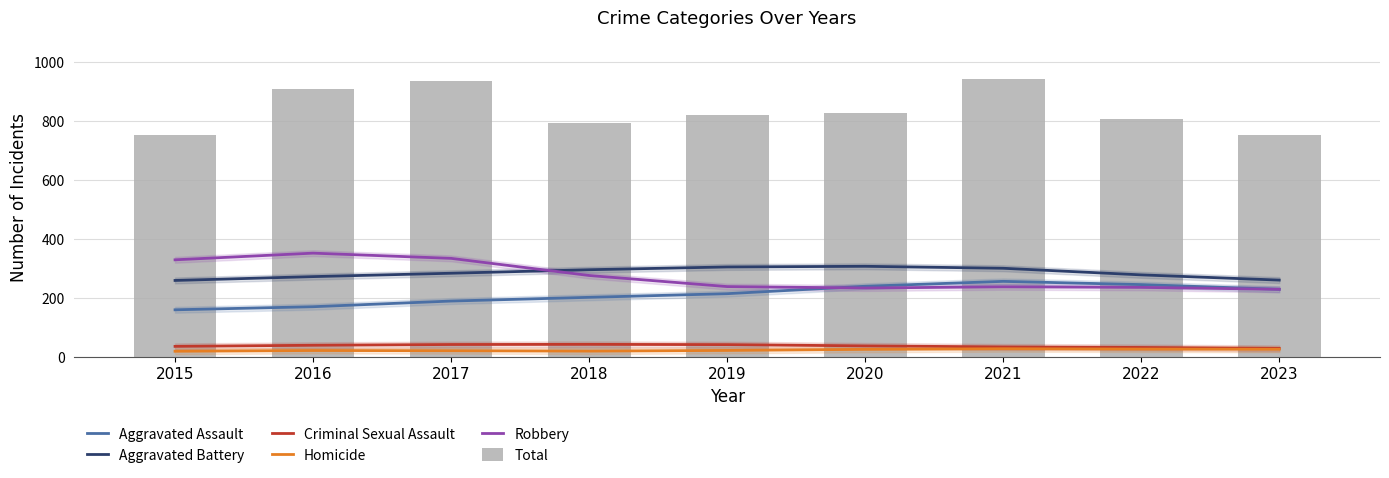

Which category has the highest value in the Aggravated Assault series?

2021